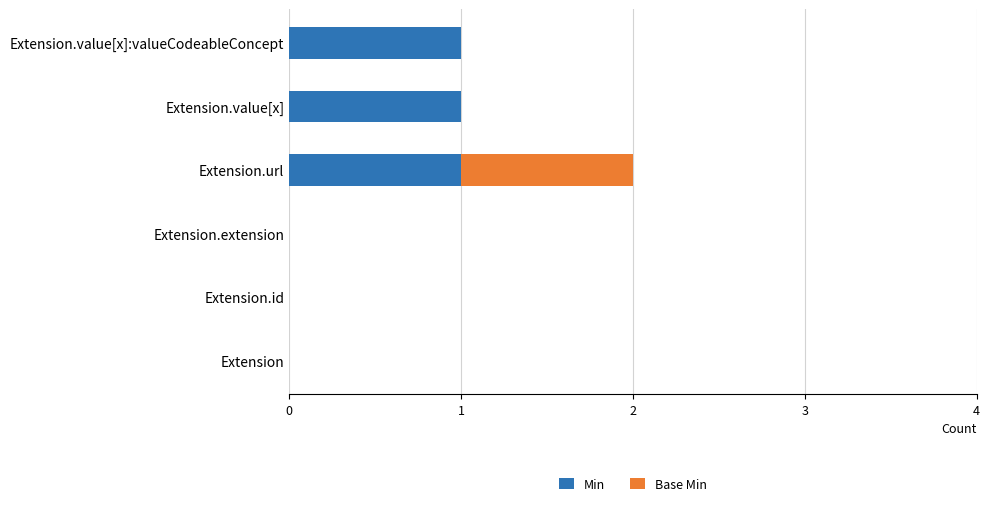

At which category is the sum across all series the highest?

Extension.url